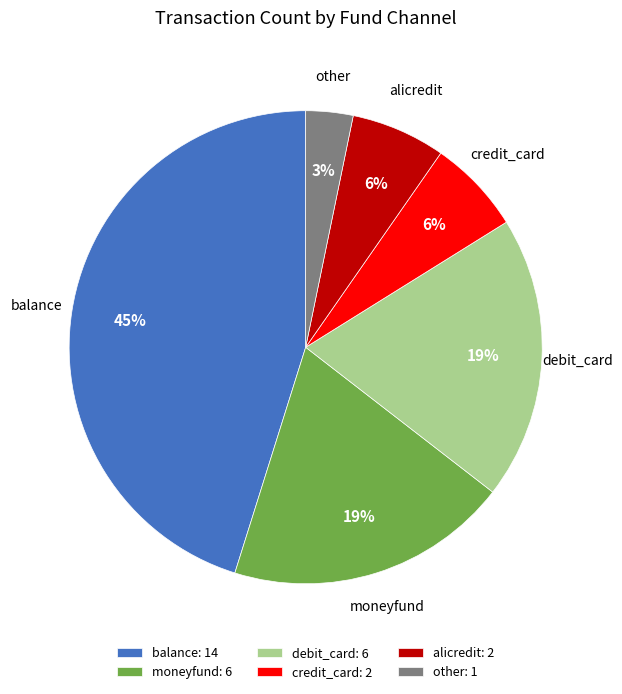

True or false: balance accounts for 56% of the total.

False